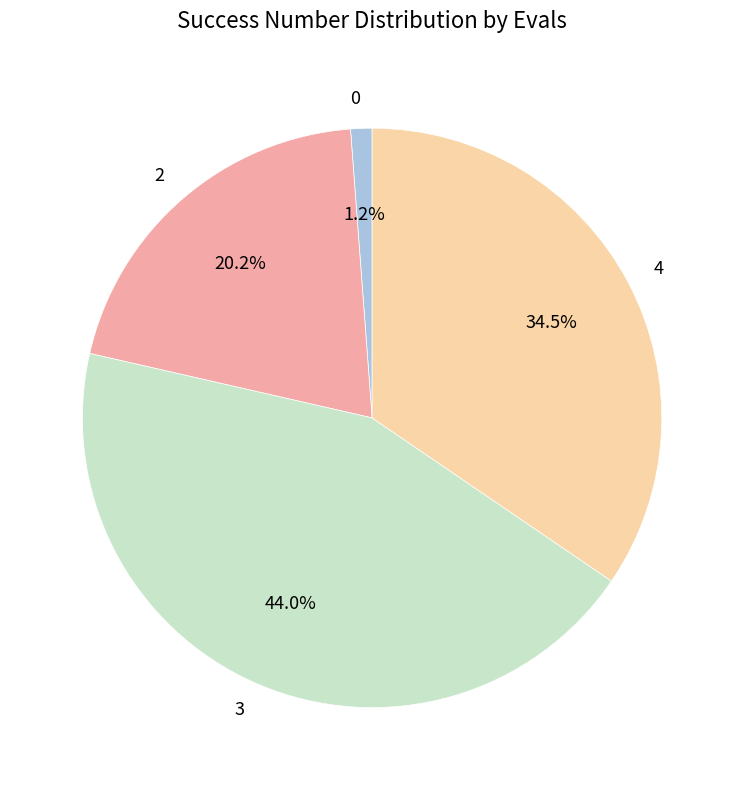

True or false: 4 accounts for 48% of the total.

False